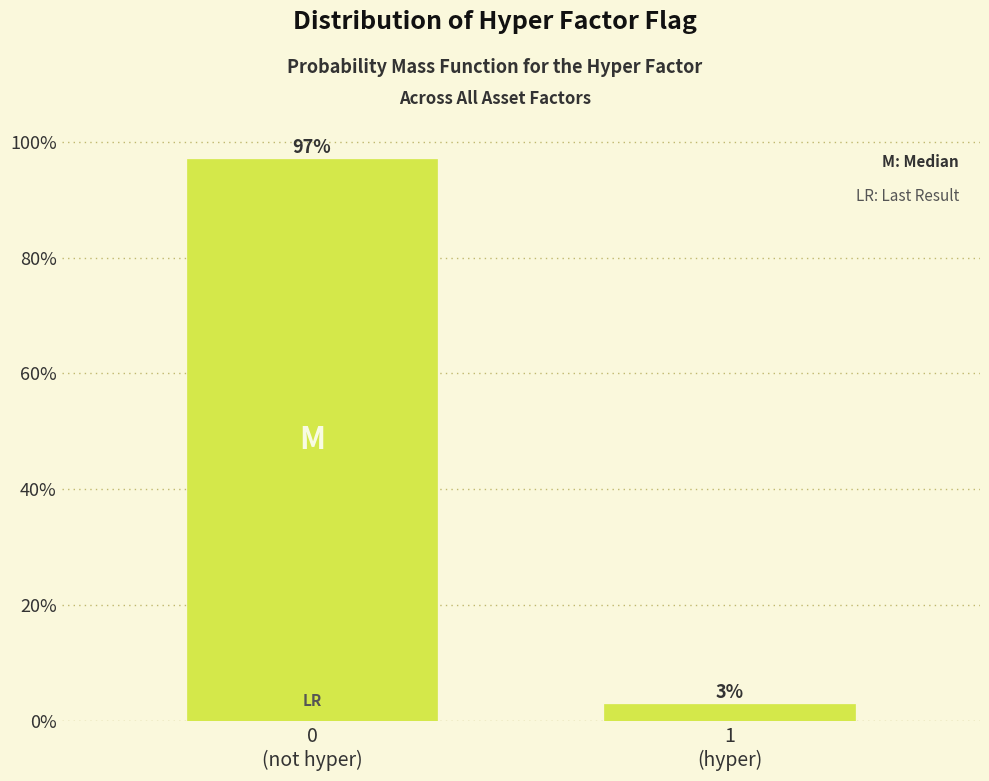

What is the greatest value displayed?

97.1